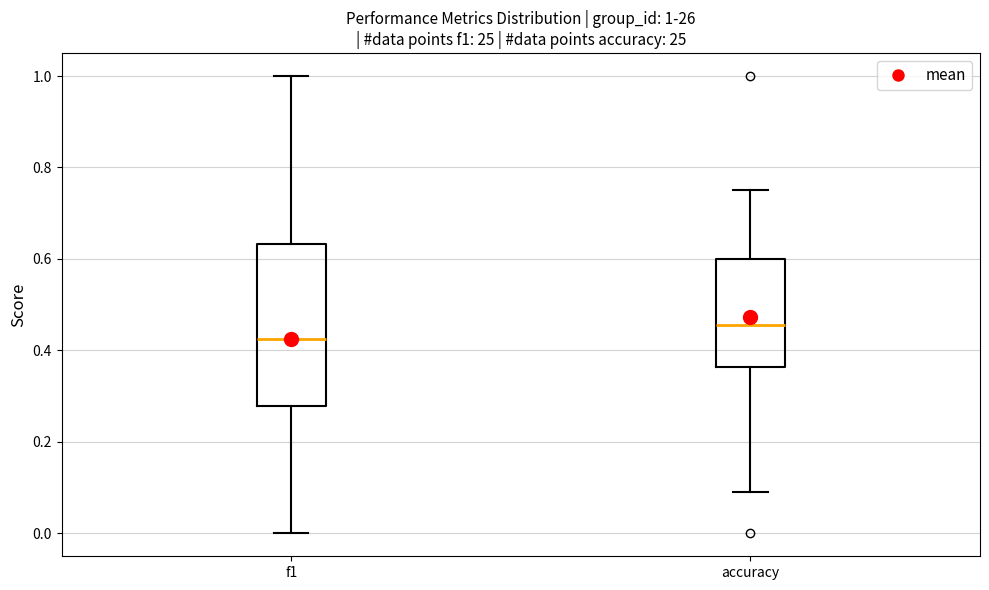

Which box has the lowest median line?

f1